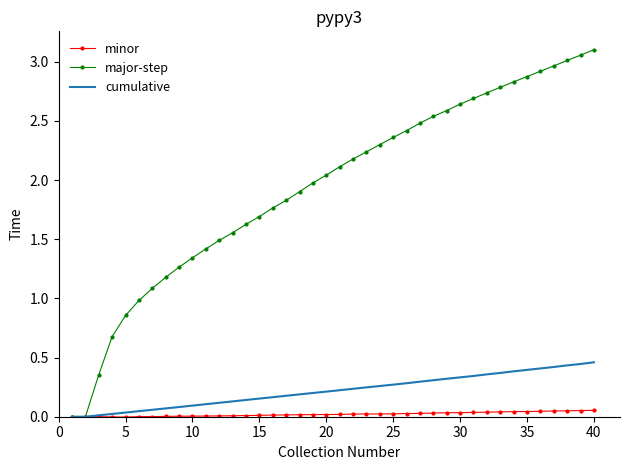

Which series has the widest spread of values?

major-step